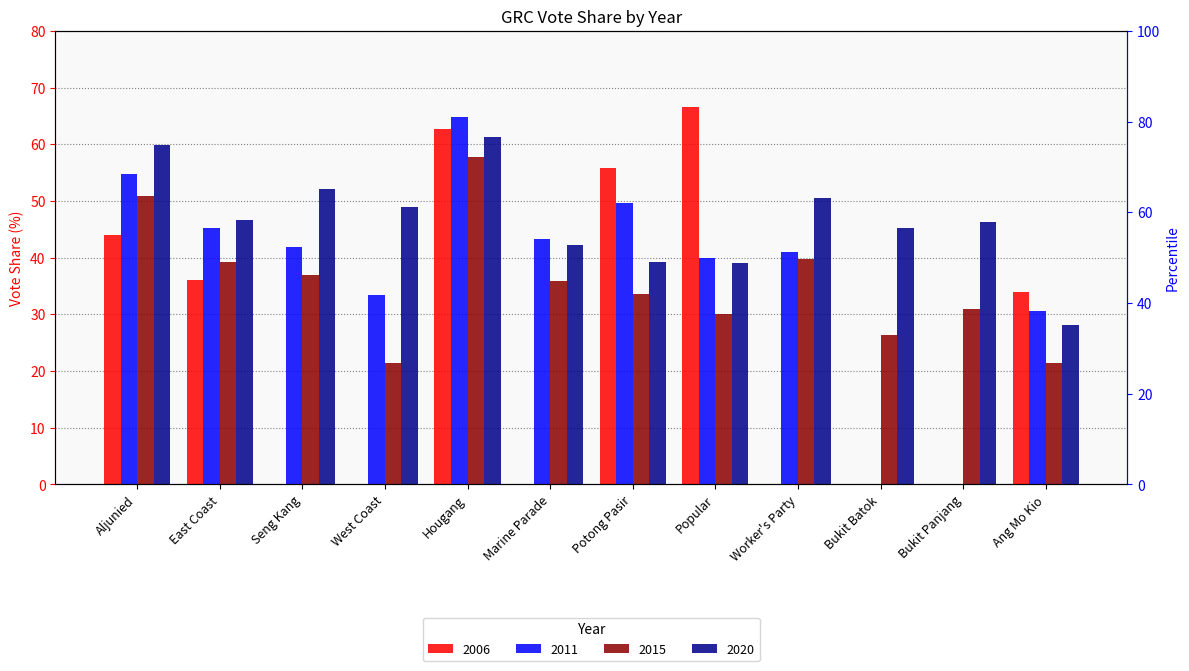

Reading right to left, transcribe all the data shown in this chart.

2006: Ang Mo Kio=33.9	Bukit Panjang=0.0	Bukit Batok=0.0	Worker's Party=0.0	Popular=66.6	Potong Pasir=55.8	Marine Parade=0.0	Hougang=62.7	West Coast=0.0	Seng Kang=0.0	East Coast=36.1	Aljunied=43.9
2011: Ang Mo Kio=30.7	Bukit Panjang=0.0	Bukit Batok=0.0	Worker's Party=41.0	Popular=39.9	Potong Pasir=49.6	Marine Parade=43.4	Hougang=64.8	West Coast=33.4	Seng Kang=41.9	East Coast=45.2	Aljunied=54.7
2015: Ang Mo Kio=21.4	Bukit Panjang=31.0	Bukit Batok=26.4	Worker's Party=39.8	Popular=30.1	Potong Pasir=33.6	Marine Parade=35.9	Hougang=57.7	West Coast=21.4	Seng Kang=37.0	East Coast=39.3	Aljunied=51.0
2020: Ang Mo Kio=28.1	Bukit Panjang=46.3	Bukit Batok=45.2	Worker's Party=50.5	Popular=39.0	Potong Pasir=39.3	Marine Parade=42.2	Hougang=61.2	West Coast=49.0	Seng Kang=52.1	East Coast=46.6	Aljunied=59.9